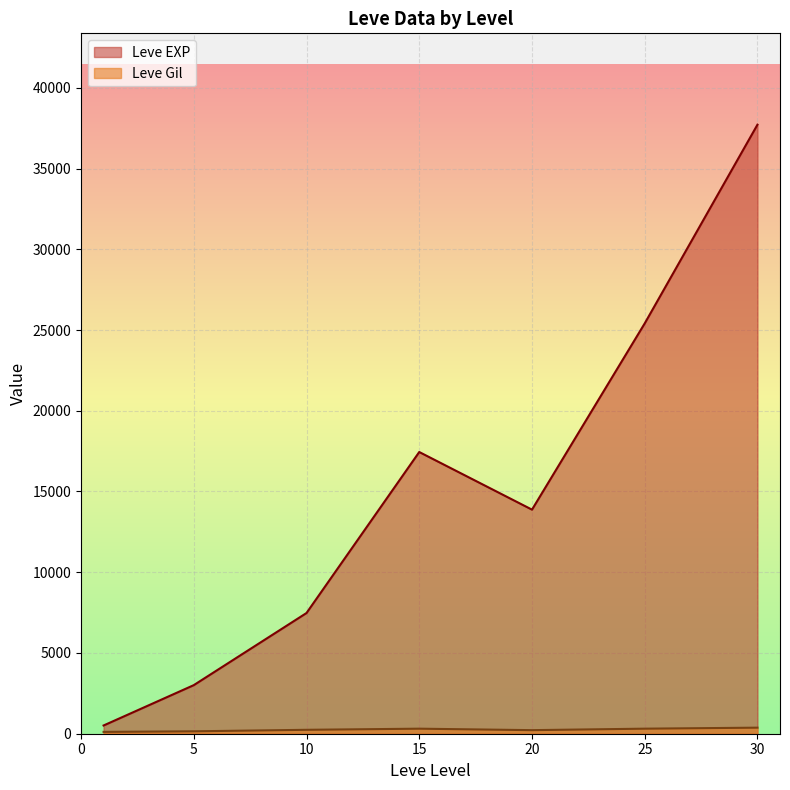

After their last crossing, which series has the higher values: Leve EXP or Leve Gil?

Leve EXP